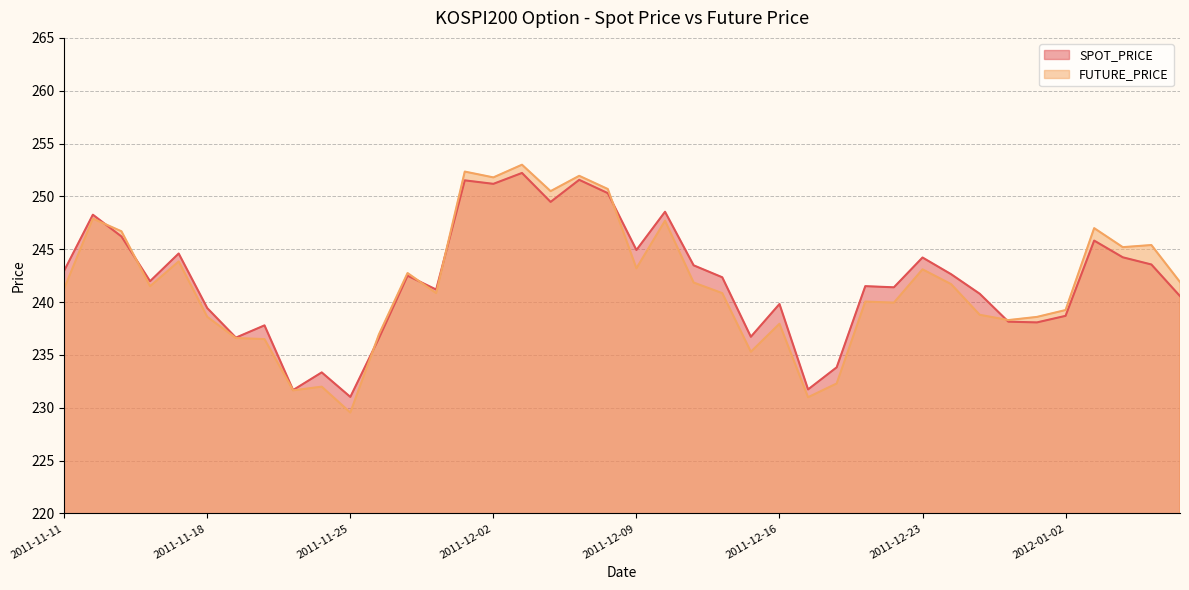

Reading left to right, transcribe all the data shown in this chart.

SPOT_PRICE: 2011-11-11=243.0	2011-11-14=248.3	2011-11-15=246.2	2011-11-16=242.0	2011-11-17=244.6	2011-11-18=239.4	2011-11-21=236.6	2011-11-22=237.8	2011-11-23=231.7	2011-11-24=233.3	2011-11-25=231.0	2011-11-28=236.6	2011-11-29=242.5	2011-11-30=241.2	2011-12-01=251.5	2011-12-02=251.2	2011-12-05=252.2	2011-12-06=249.5	2011-12-07=251.6	2011-12-08=250.3	2011-12-09=244.9	2011-12-12=248.6	2011-12-13=243.5	2011-12-14=242.3	2011-12-15=236.7	2011-12-16=239.8	2011-12-19=231.7	2011-12-20=233.8	2011-12-21=241.5	2011-12-22=241.4	2011-12-23=244.2	2011-12-26=242.6	2011-12-27=240.8	2011-12-28=238.2	2011-12-29=238.1	2012-01-02=238.7	2012-01-03=245.8	2012-01-04=244.2	2012-01-05=243.6	2012-01-06=240.6
FUTURE_PRICE: 2011-11-11=241.3	2011-11-14=247.9	2011-11-15=246.7	2011-11-16=241.5	2011-11-17=243.8	2011-11-18=238.6	2011-11-21=236.6	2011-11-22=236.5	2011-11-23=231.7	2011-11-24=232.0	2011-11-25=229.6	2011-11-28=236.9	2011-11-29=242.8	2011-11-30=240.8	2011-12-01=252.3	2011-12-02=251.8	2011-12-05=253.0	2011-12-06=250.5	2011-12-07=251.9	2011-12-08=250.7	2011-12-09=243.2	2011-12-12=247.7	2011-12-13=241.8	2011-12-14=240.8	2011-12-15=235.3	2011-12-16=237.9	2011-12-19=231.0	2011-12-20=232.3	2011-12-21=240.1	2011-12-22=239.9	2011-12-23=243.1	2011-12-26=241.7	2011-12-27=238.8	2011-12-28=238.3	2011-12-29=238.6	2012-01-02=239.2	2012-01-03=247.0	2012-01-04=245.2	2012-01-05=245.4	2012-01-06=241.9